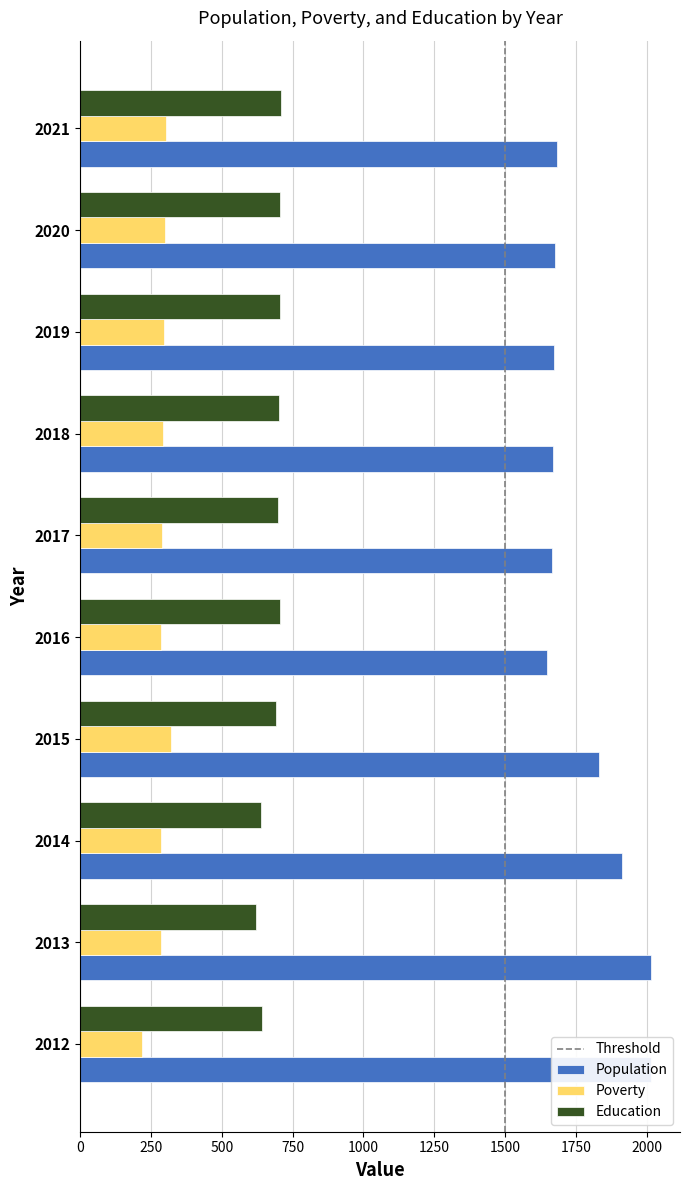

At 2018, list the series in order from largest to smallest.

Population, Education, Poverty